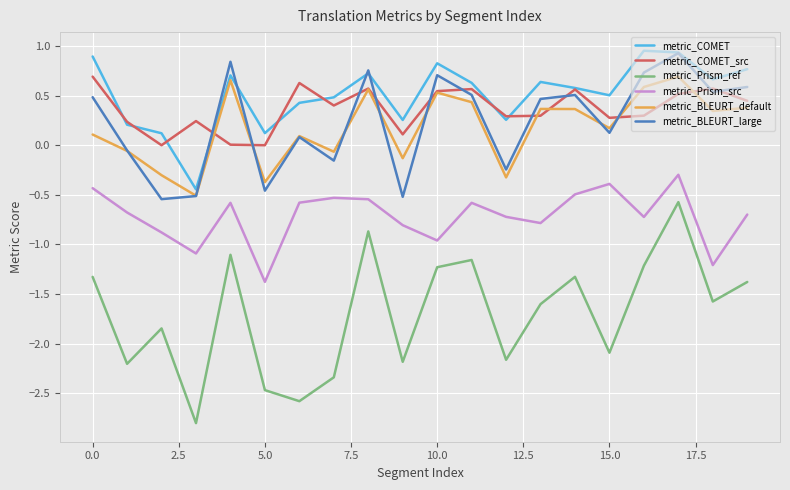

Which series has the largest range (max minus min)?

metric_Prism_ref